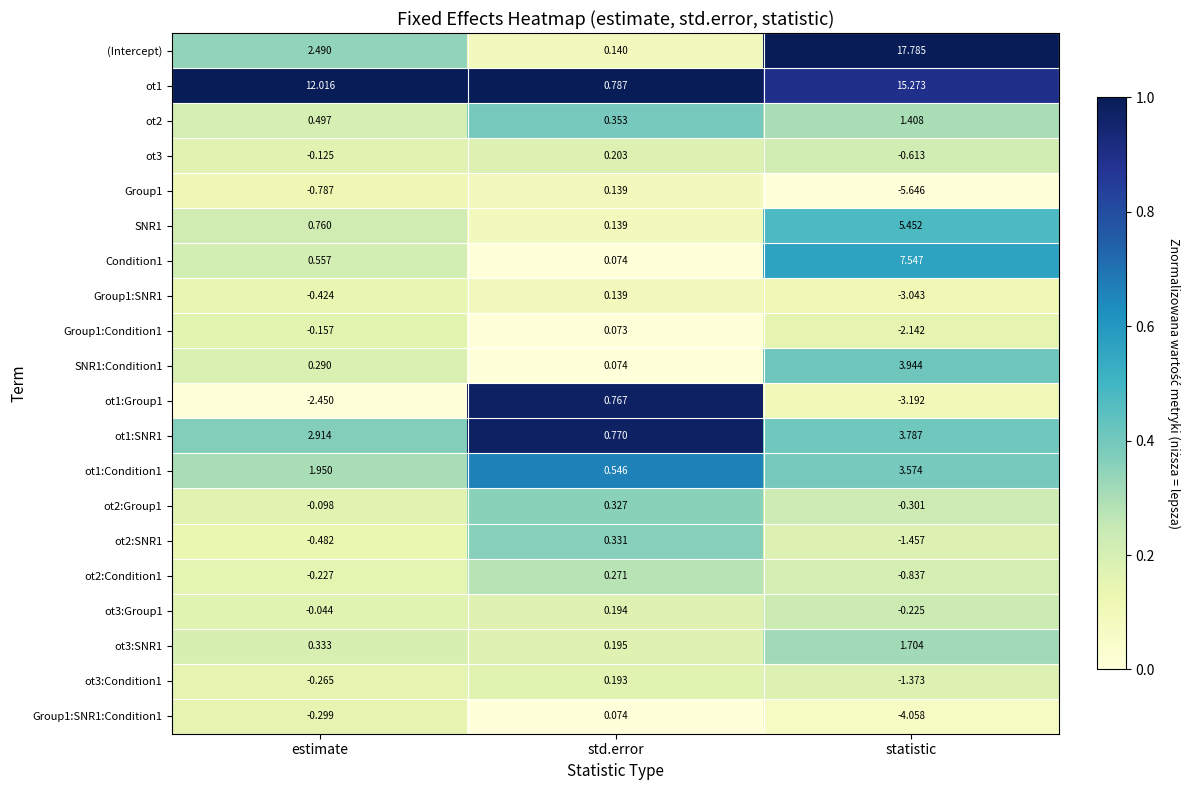

Which series has the widest spread of values?

(Intercept)